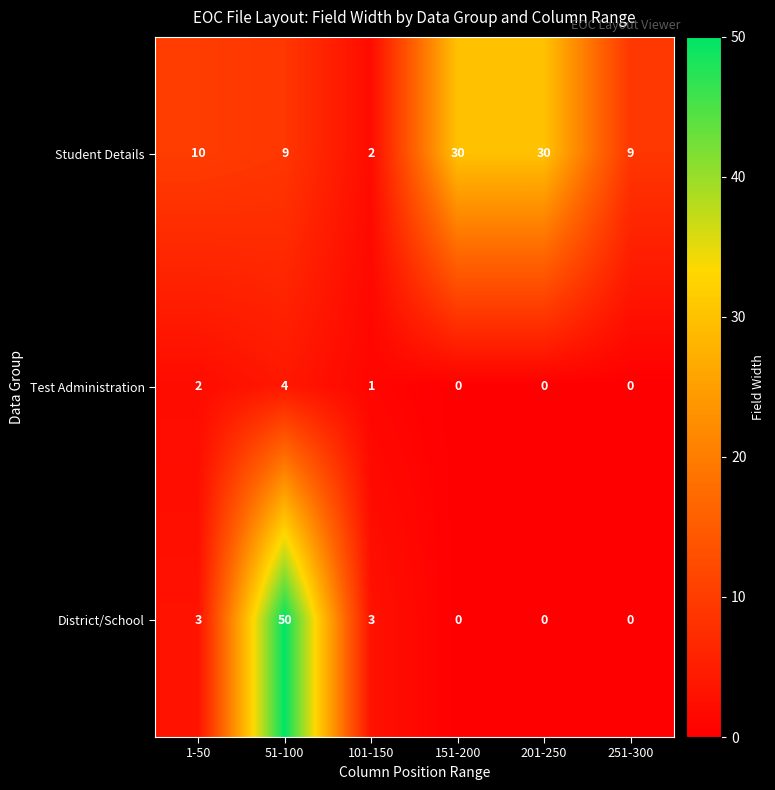

How many data points in Test Administration are less than 1?

3